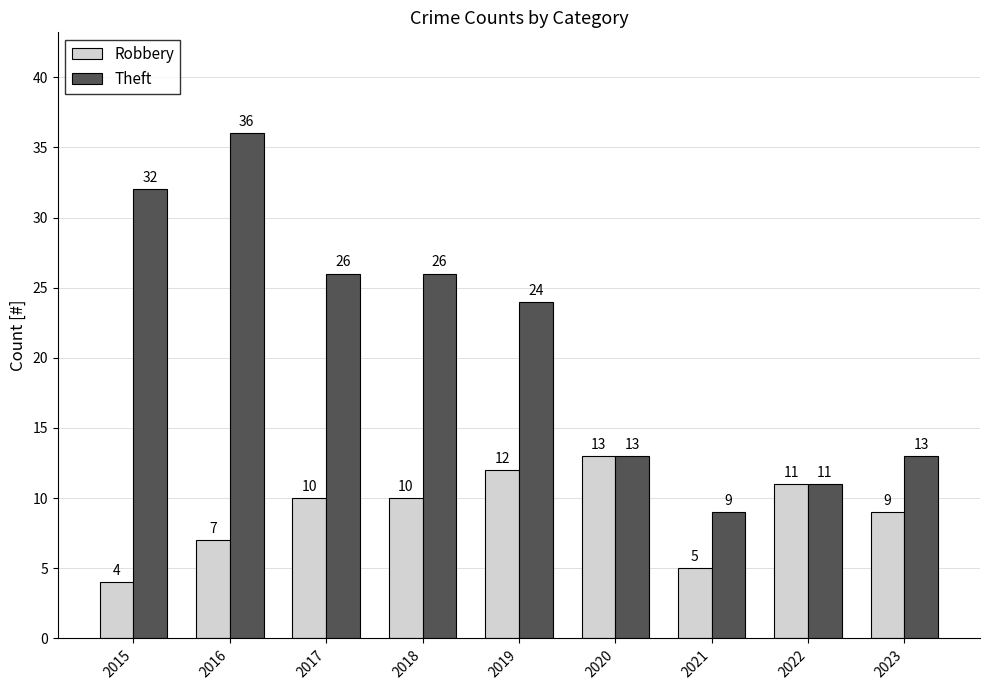

What is the difference between the highest and lowest values at 2015?

28